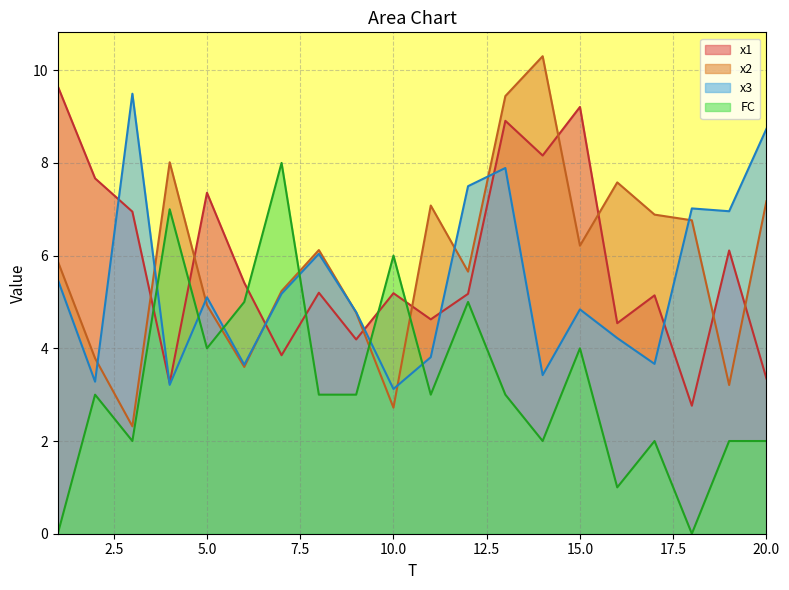

How many lines are shown in the chart?

4